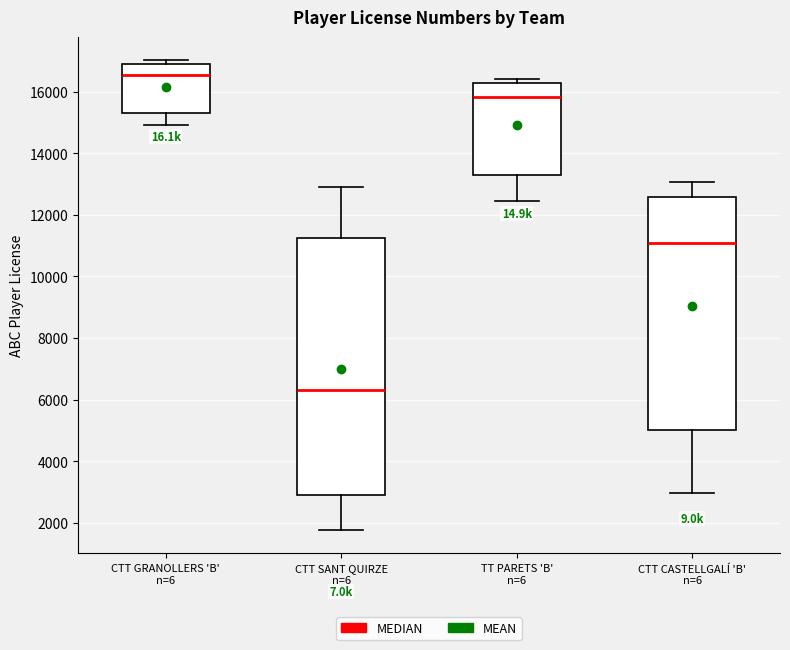

Reading left to right, transcribe this box plot: for each box, give where its median line is, the range the box spans, and where its two whiskers end, as read against the y-axis. The values are not printed on the chart, so give them approximately, as read against the axis.

CTT GRANOLLERS 'B' n=6: median 16600, box 15400 to 16800, whiskers 15000 to 17000
CTT SANT QUIRZE n=6: median 6200, box 3000 to 11200, whiskers 1800 to 13000
TT PARETS 'B' n=6: median 15800, box 13200 to 16200, whiskers 12400 to 16400
CTT CASTELLGALÍ 'B' n=6: median 11000, box 5000 to 12600, whiskers 3000 to 13000